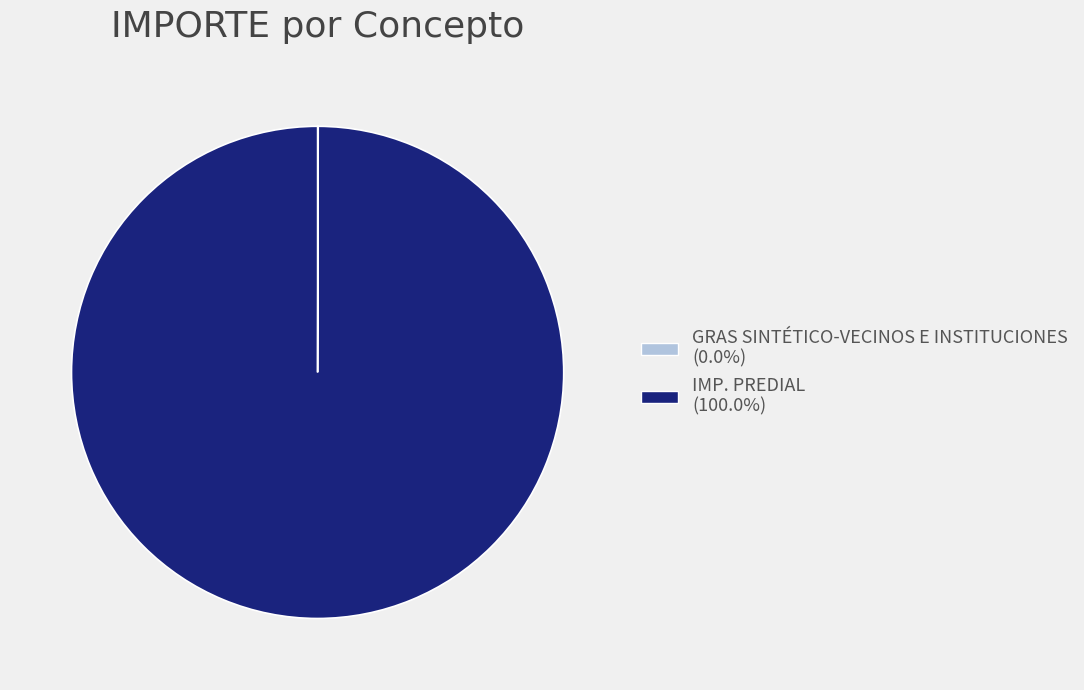

What is the largest slice in the pie chart?

IMP. PREDIAL